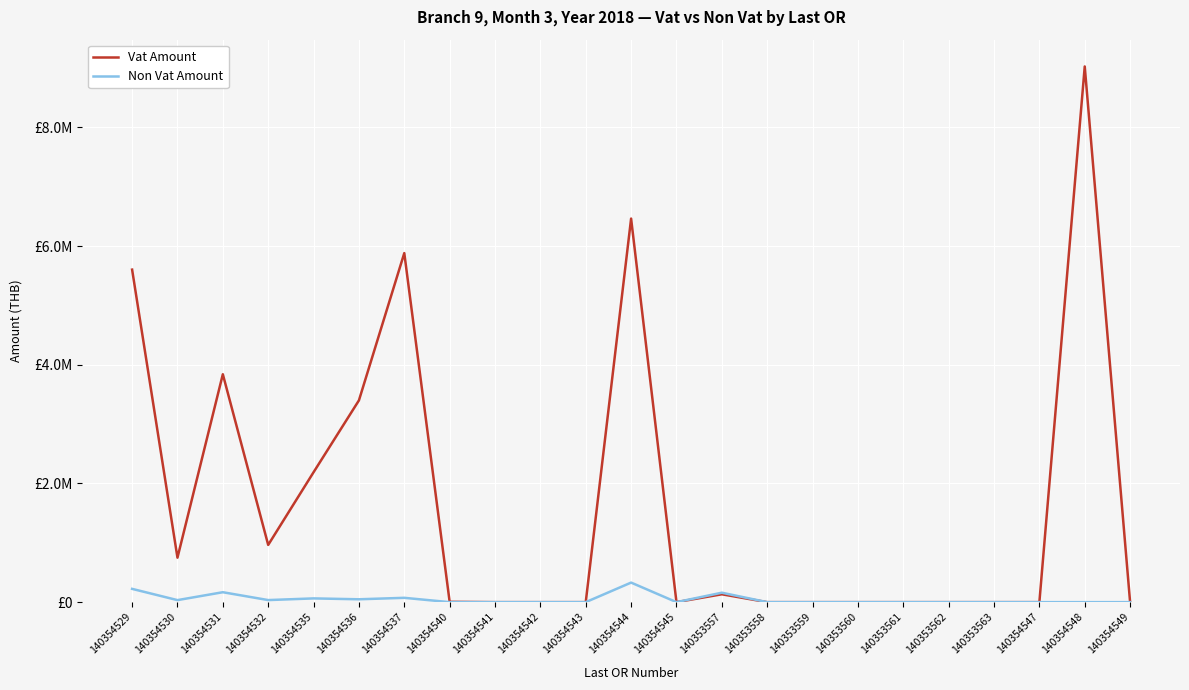

Which label corresponds to the largest value in the chart?

140354548